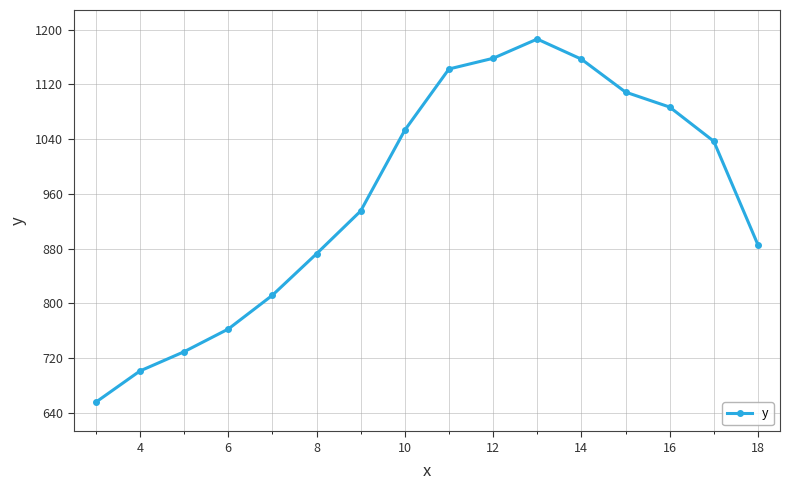

What is the smallest value displayed?

655.6